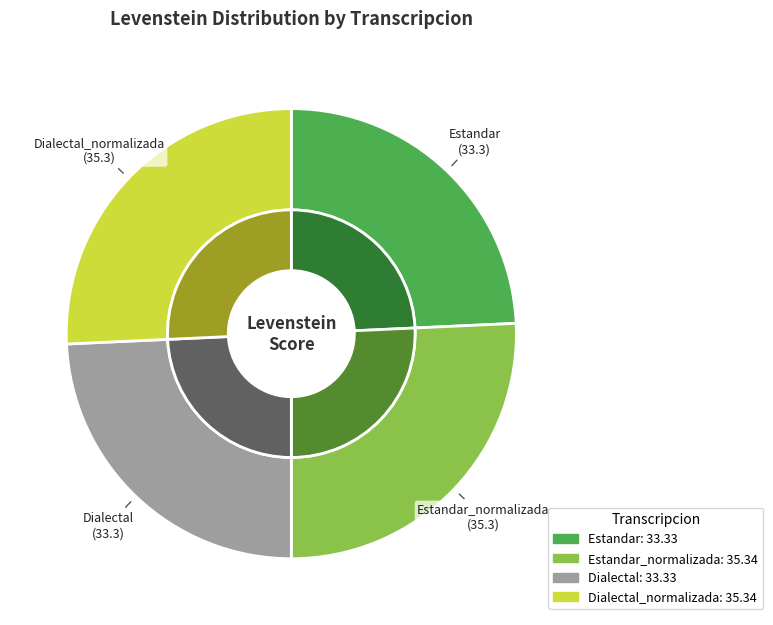

Rank the categories by value from highest to lowest.

Estandar_normalizada, Dialectal_normalizada, Estandar, Dialectal